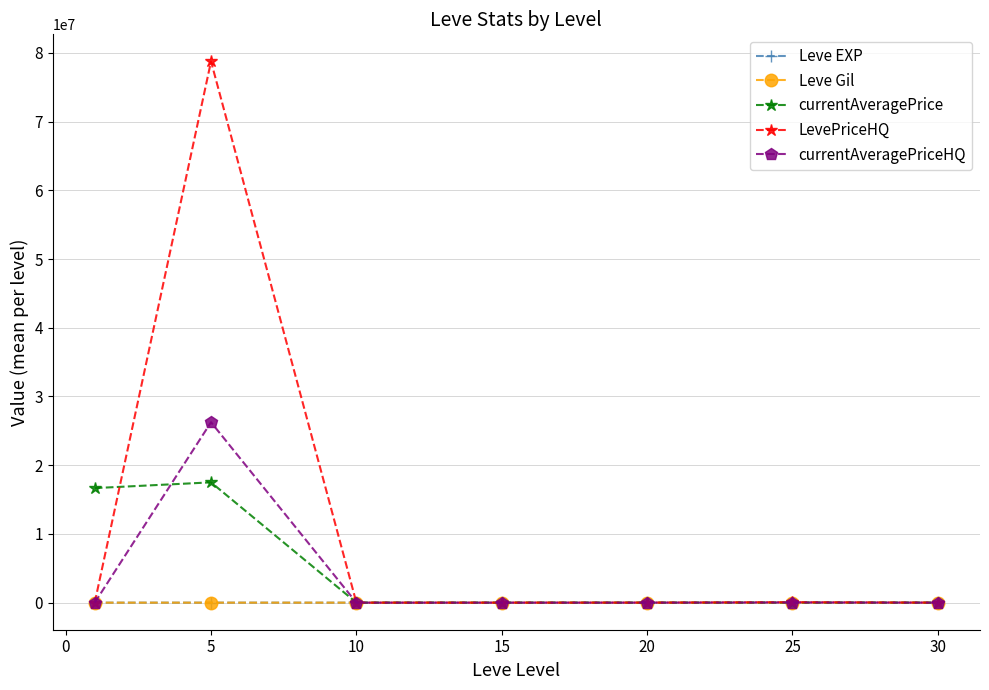

What is the maximum value shown in the chart?

78750729.6